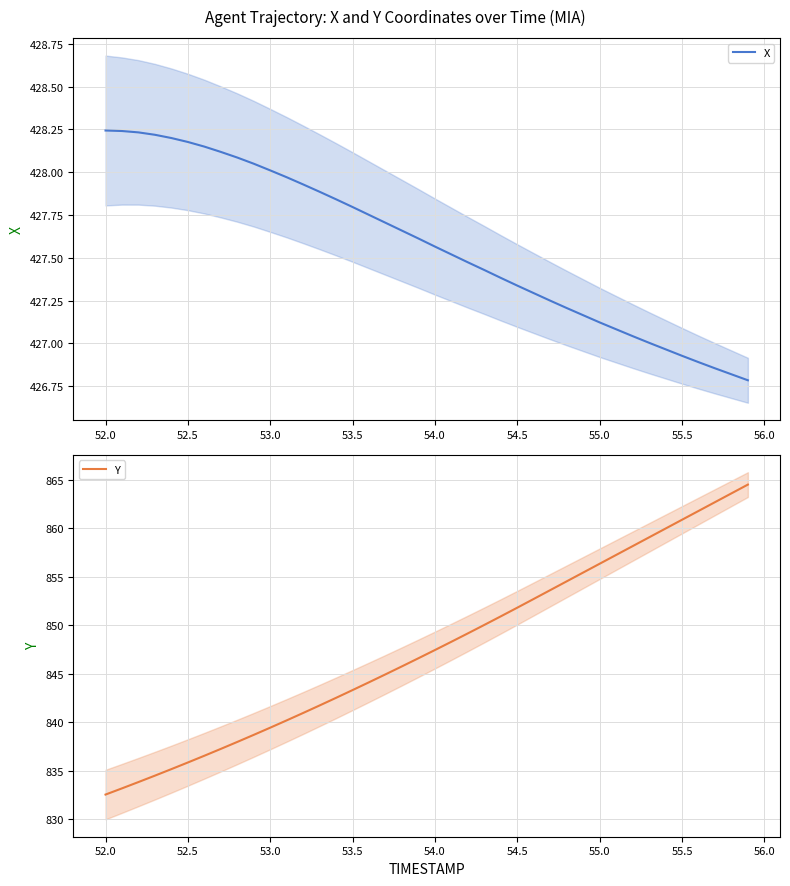

At how many categories does at least one series exceed 500?

40